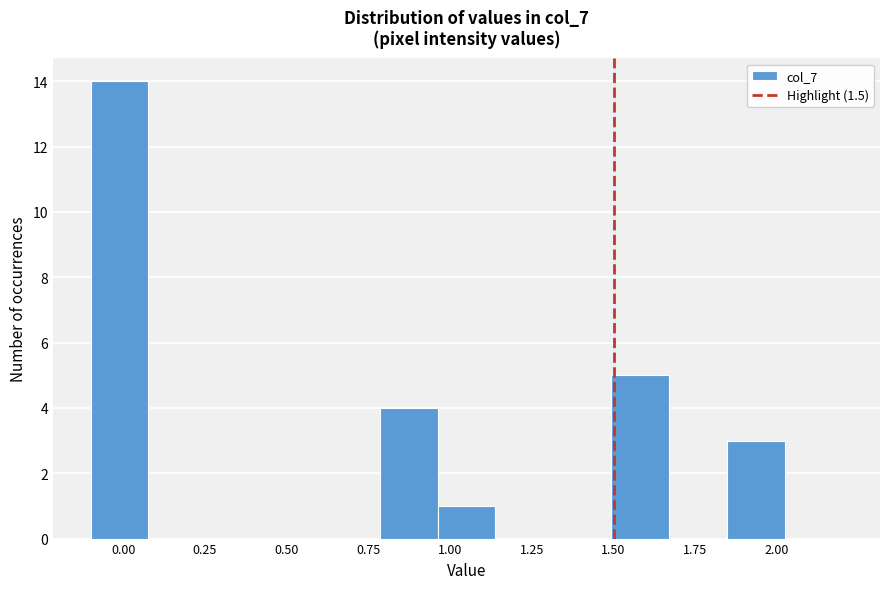

Around what value on the x-axis is the tallest bar? Give the approximate position of its centre, as read against the axis.

0.00